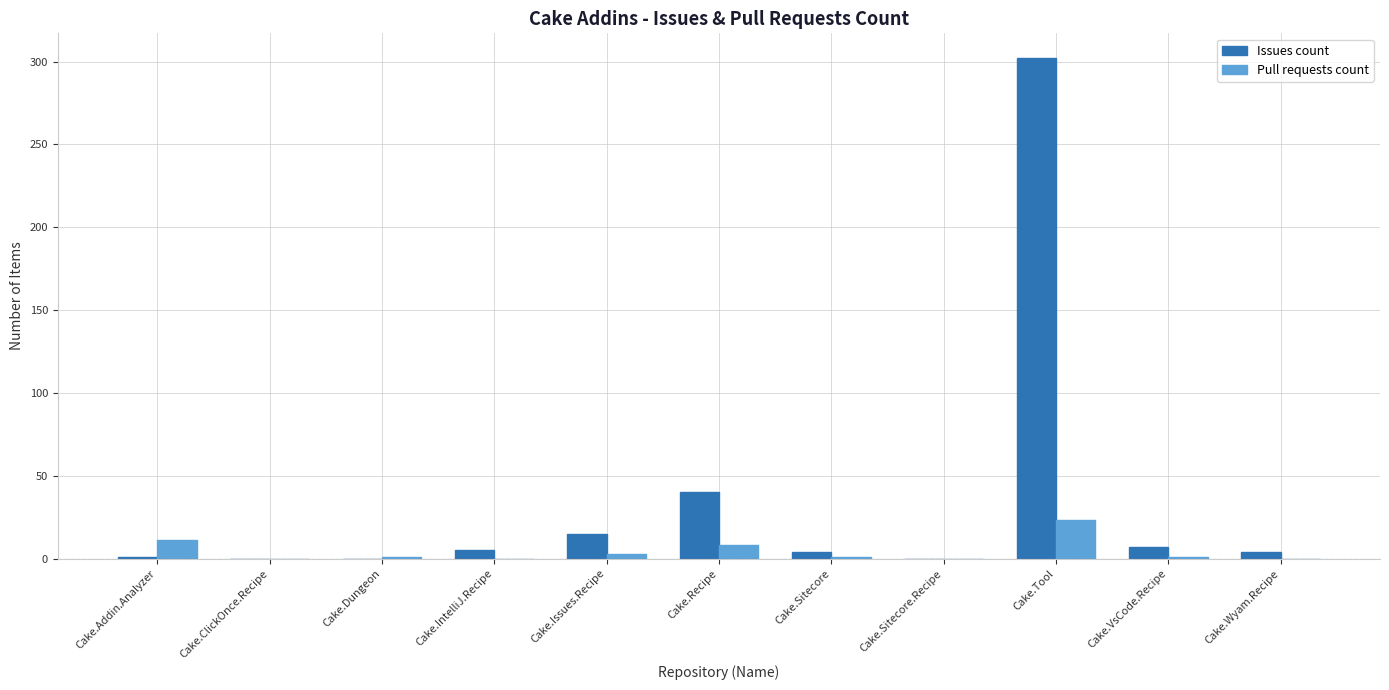

How many categories are shown in the chart?

11